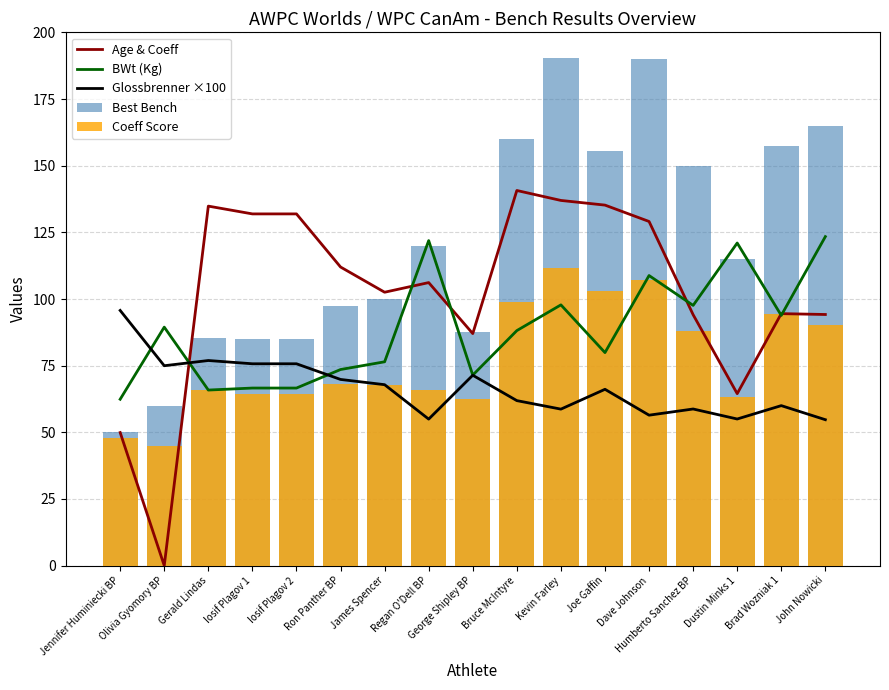

List the labels in order of Age & Coeff value, smallest first.

Olivia Gyomory BP, Jennifer Huminiecki BP, Dustin Minks 1, George Shipley BP, Humberto Sanchez BP, John Nowicki, Brad Wozniak 1, James Spencer, Regan O'Dell BP, Ron Panther BP, Dave Johnson, Iosif Plagov 1, Iosif Plagov 2, Gerald Lindas, Joe Gaffin, Kevin Farley, Bruce McIntyre